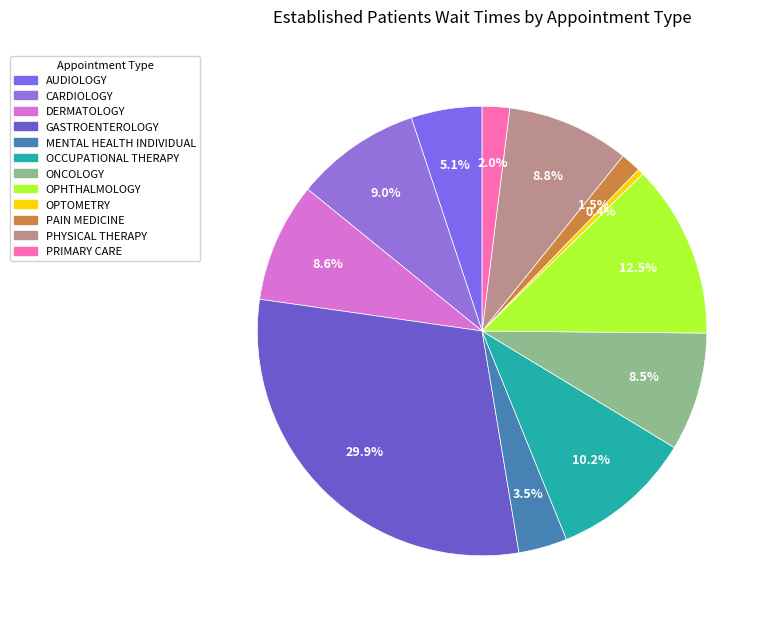

To the nearest percent, what is the difference between the largest and smallest slice percentages?

29%